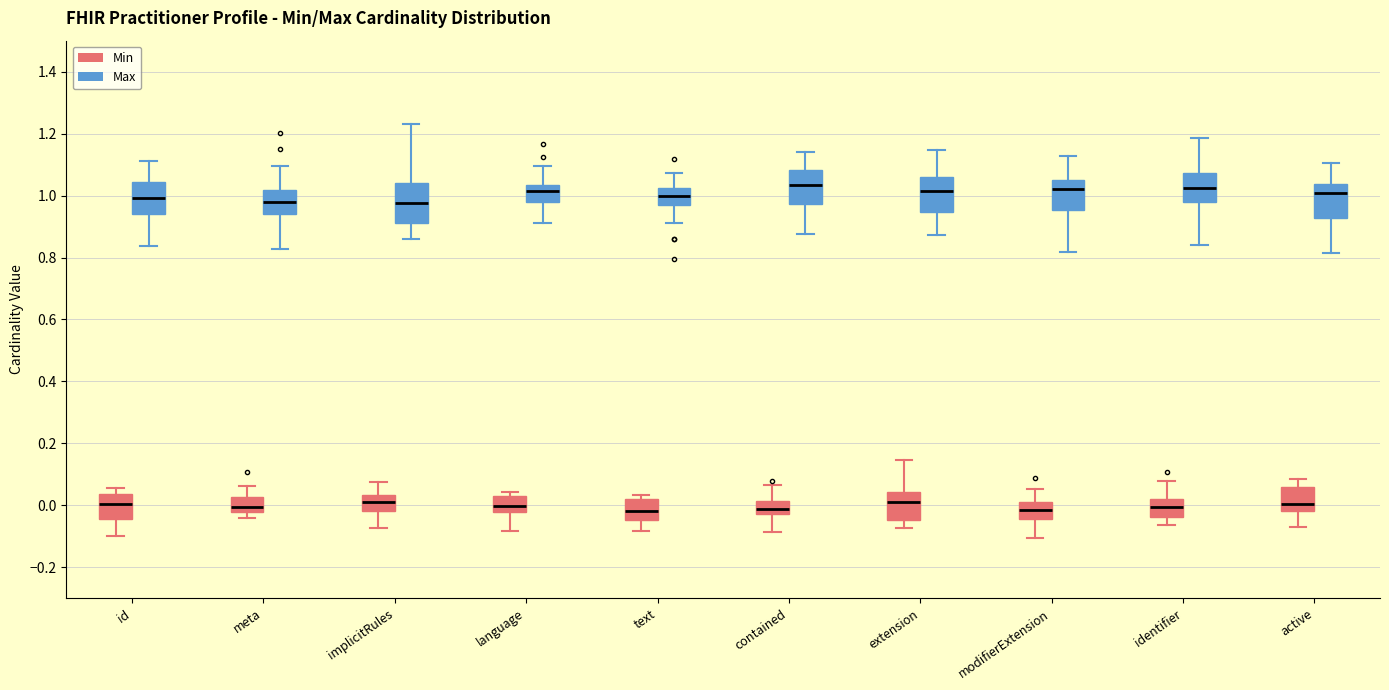

Reading left to right, transcribe this box plot: for each box, give where its median line is, the range the box spans, and where its two whiskers end, as read against the y-axis. The values are not printed on the chart, so give them approximately, as read against the axis.

id (Min): median 0.00, box -0.04 to 0.04, whiskers -0.10 to 0.06
id (Max): median 1.00, box 0.94 to 1.04, whiskers 0.84 to 1.12
meta (Min): median 0.00, box -0.02 to 0.02, whiskers -0.04 to 0.06
meta (Max): median 0.98, box 0.94 to 1.02, whiskers 0.82 to 1.10
implicitRules (Min): median 0.02, box -0.02 to 0.04, whiskers -0.08 to 0.08
implicitRules (Max): median 0.98, box 0.92 to 1.04, whiskers 0.86 to 1.24
language (Min): median 0.00, box -0.02 to 0.02, whiskers -0.08 to 0.04
language (Max): median 1.02, box 0.98 to 1.04, whiskers 0.92 to 1.10
text (Min): median -0.02, box -0.04 to 0.02, whiskers -0.08 to 0.04
text (Max): median 1.00, box 0.96 to 1.02, whiskers 0.92 to 1.08
contained (Min): median -0.02 (inside the box), box -0.02 to 0.02, whiskers -0.08 to 0.06
contained (Max): median 1.04, box 0.98 to 1.08, whiskers 0.88 to 1.14
extension (Min): median 0.00, box -0.04 to 0.04, whiskers -0.08 to 0.14
extension (Max): median 1.02, box 0.94 to 1.06, whiskers 0.88 to 1.14
modifierExtension (Min): median -0.02, box -0.04 to 0.00, whiskers -0.10 to 0.06
modifierExtension (Max): median 1.02, box 0.96 to 1.06, whiskers 0.82 to 1.12
identifier (Min): median 0.00, box -0.04 to 0.02, whiskers -0.06 to 0.08
identifier (Max): median 1.02, box 0.98 to 1.08, whiskers 0.84 to 1.18
active (Min): median 0.00, box -0.02 to 0.06, whiskers -0.06 to 0.08
active (Max): median 1.00, box 0.92 to 1.04, whiskers 0.82 to 1.10